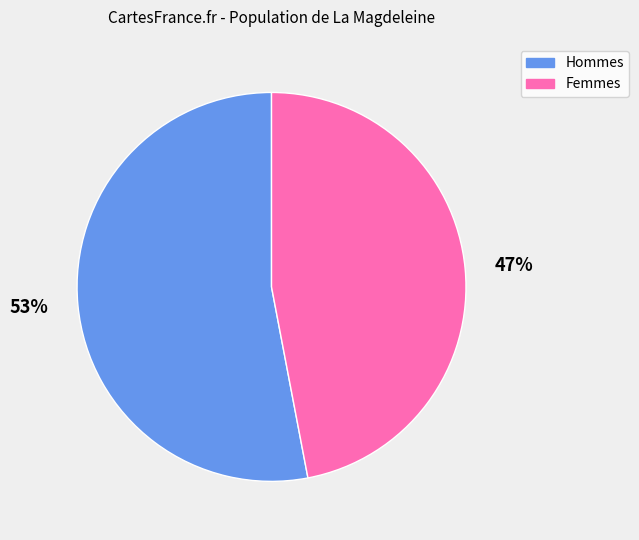

Which category has the biggest portion of the pie?

53%